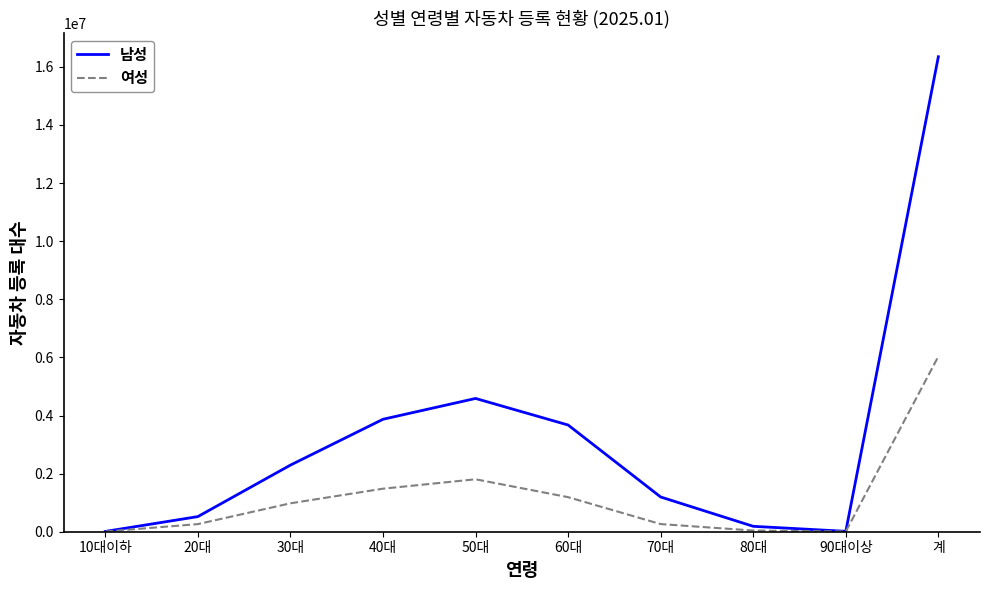

Is the value of 여성 at 30대 greater than the value of 남성 at 30대?

No